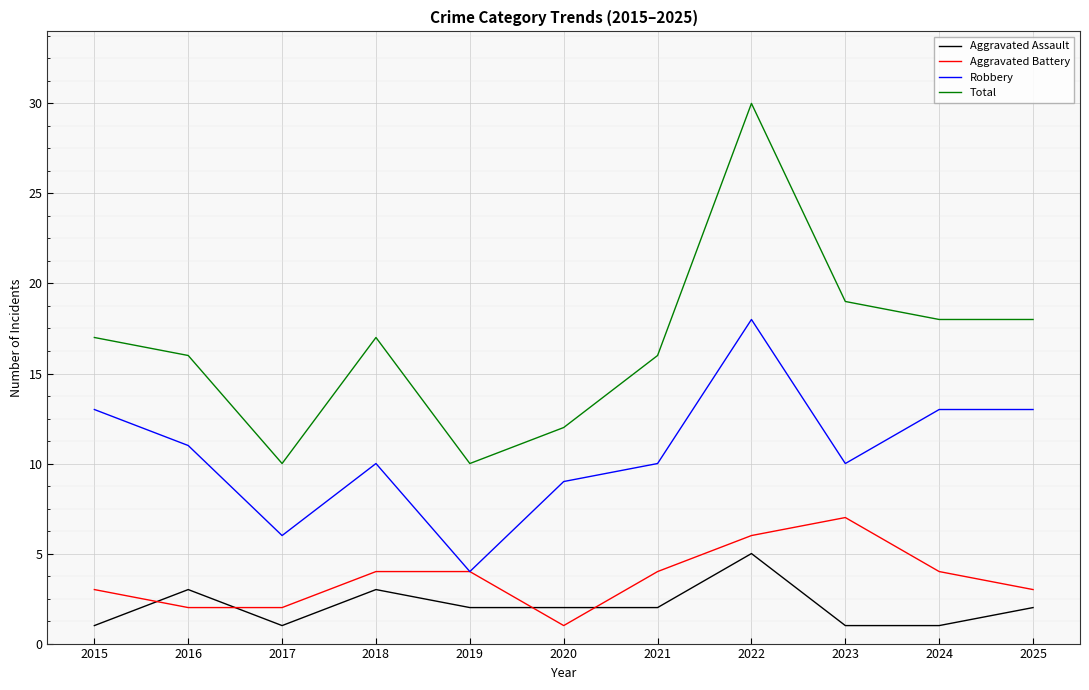

Which series has the largest range (max minus min)?

Total